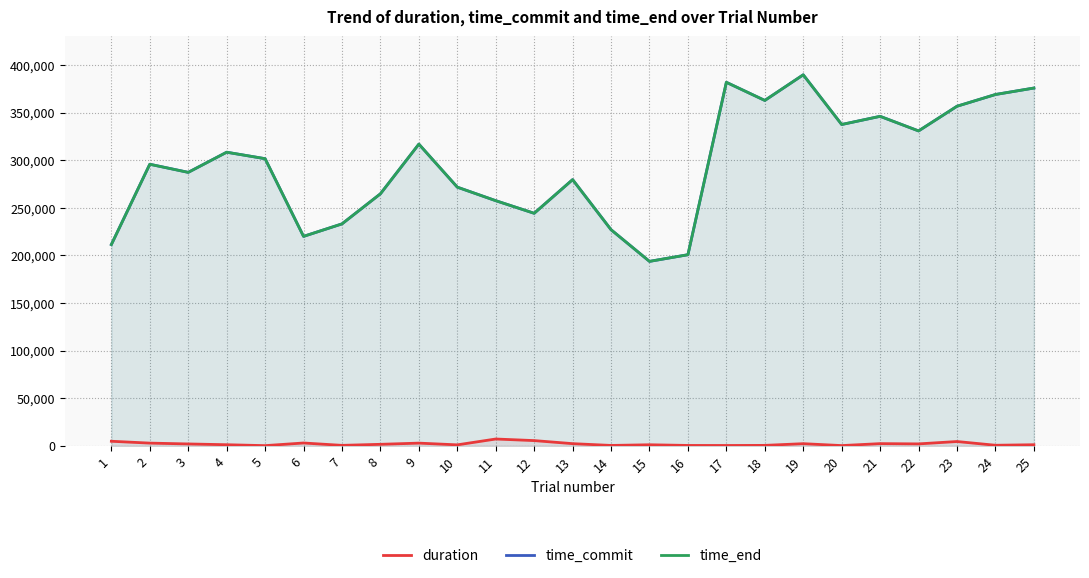

Which series has the widest spread of values?

time_commit